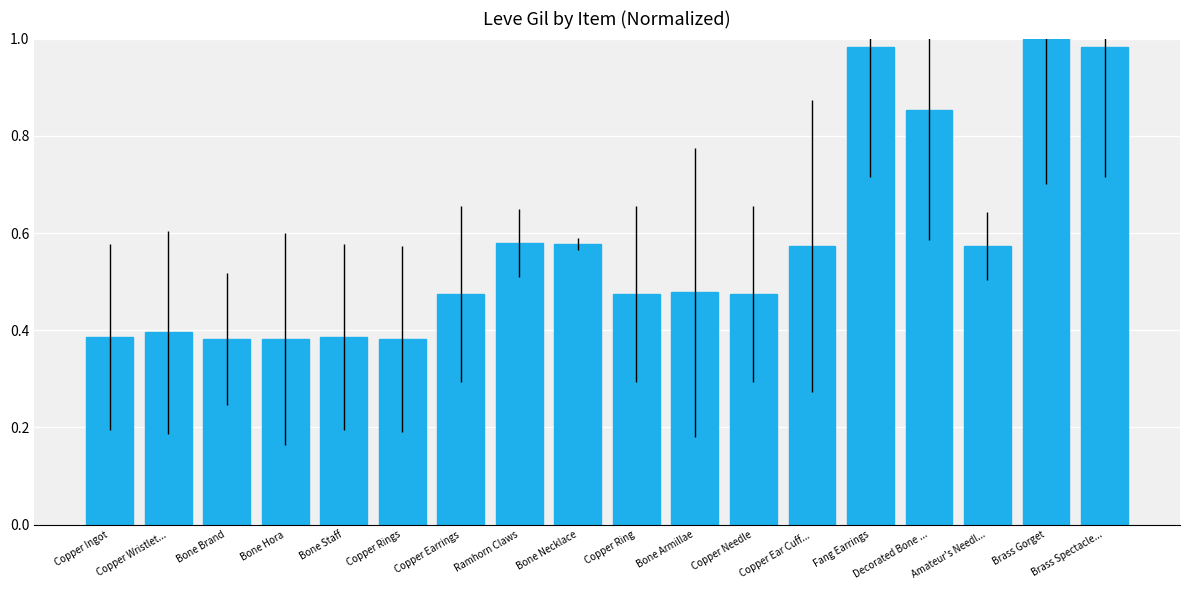

How many bars are there in total?

18